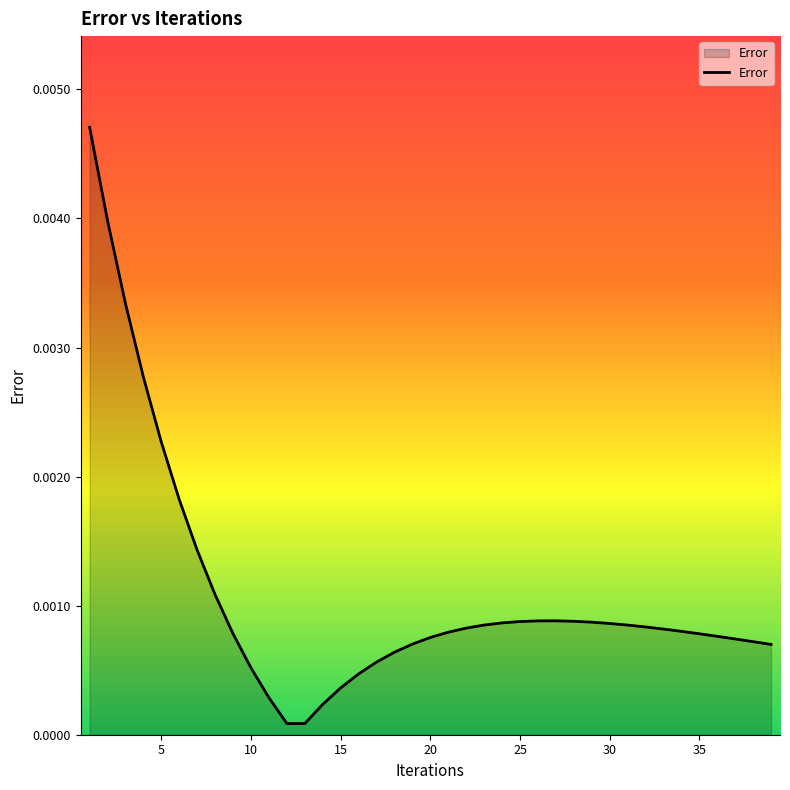

Does the chart have visible grid lines?

No